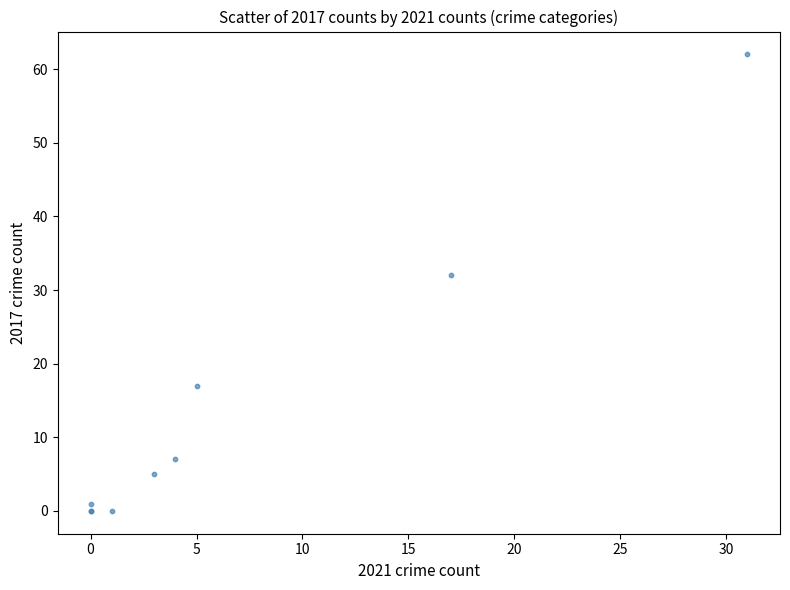

What Y value in the scatter plot is closest to 31?

32